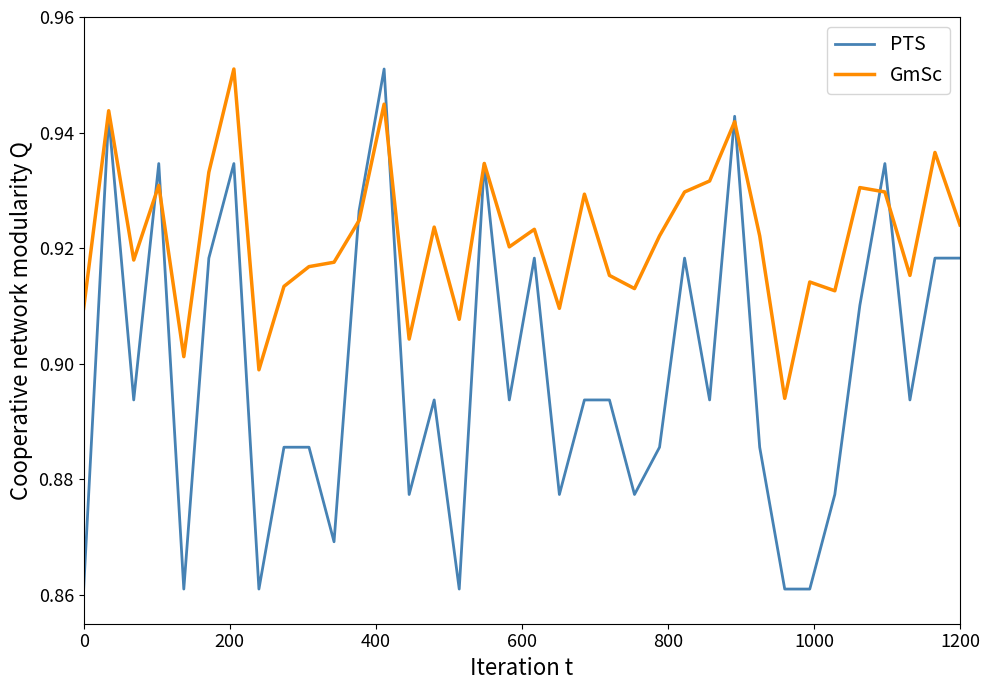

Which series has the largest total across all categories?

GmSc